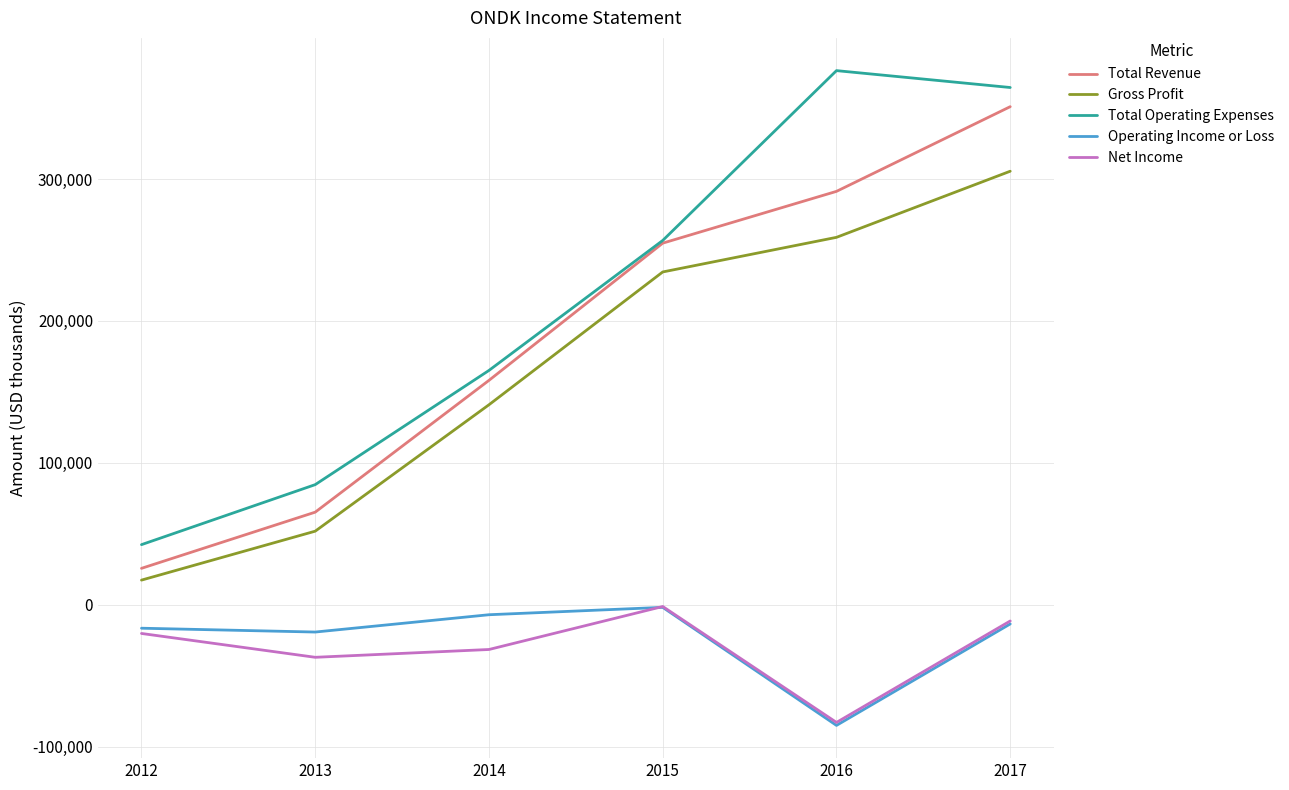

Reading left to right, extract all data points from this chart.

Total Revenue: 2012=25600	2013=65200	2014=158100	2015=254800	2016=291300	2017=351000
Gross Profit: 2012=17300	2013=51800	2014=140900	2015=234500	2016=258900	2017=305500
Total Operating Expenses: 2012=42300	2013=84600	2014=165100	2015=256700	2016=376400	2017=364500
Operating Income or Loss: 2012=-16600	2013=-19300	2014=-7100	2015=-1900	2016=-85100	2017=-13600
Net Income: 2012=-20300	2013=-37100	2014=-31600	2015=-1300	2016=-83000	2017=-11500